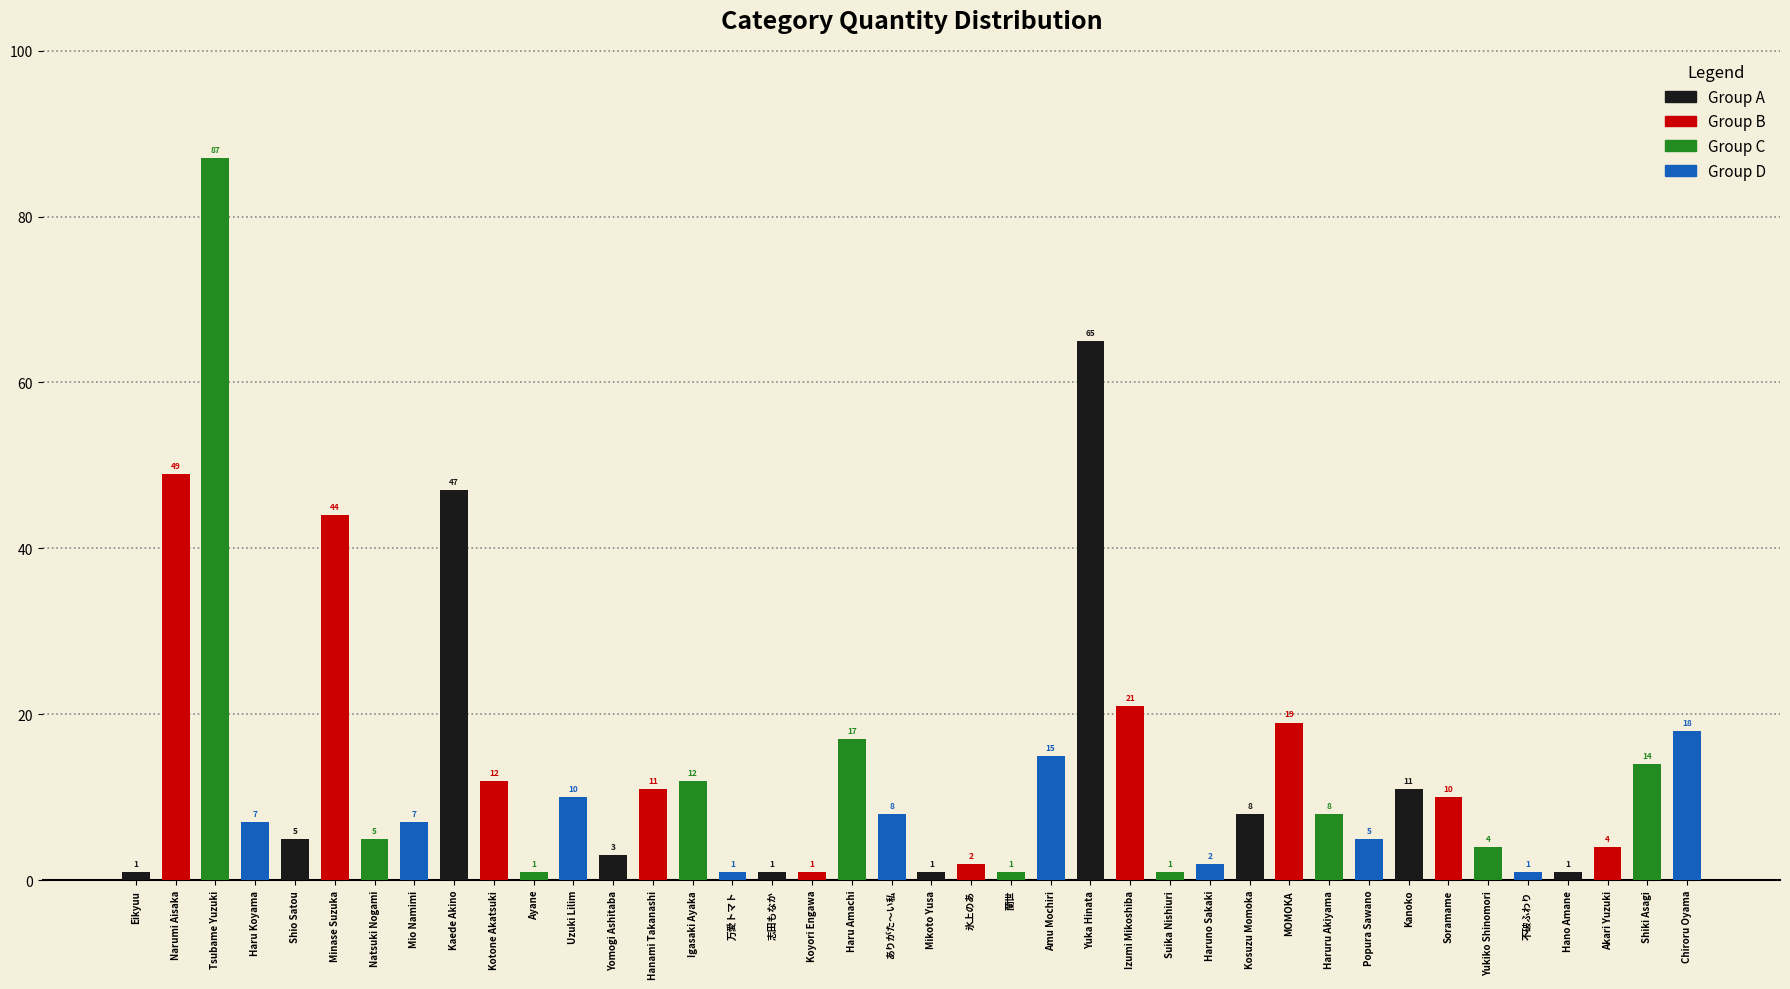

What position from the left is Narumi Aisaka?

1